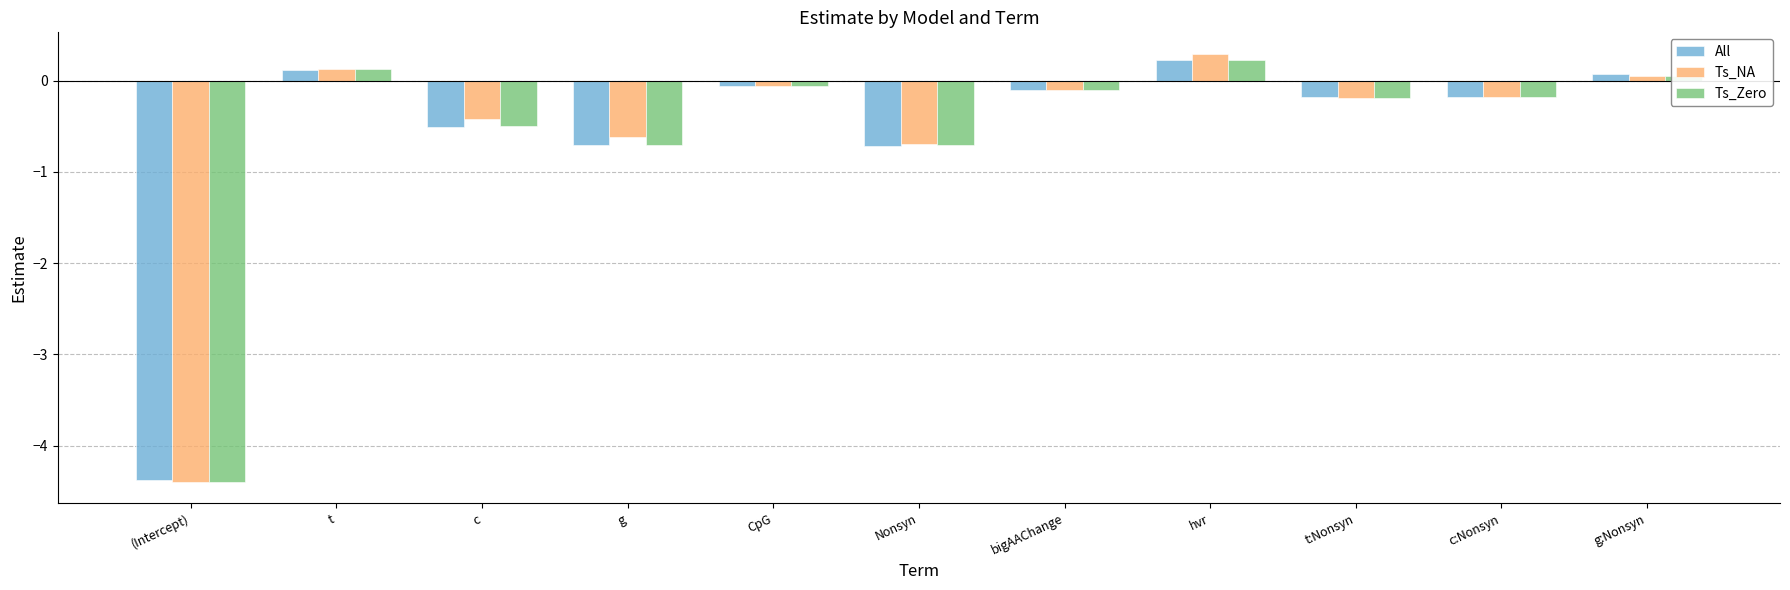

What is the difference between the second highest and second lowest values in the All series?

0.8